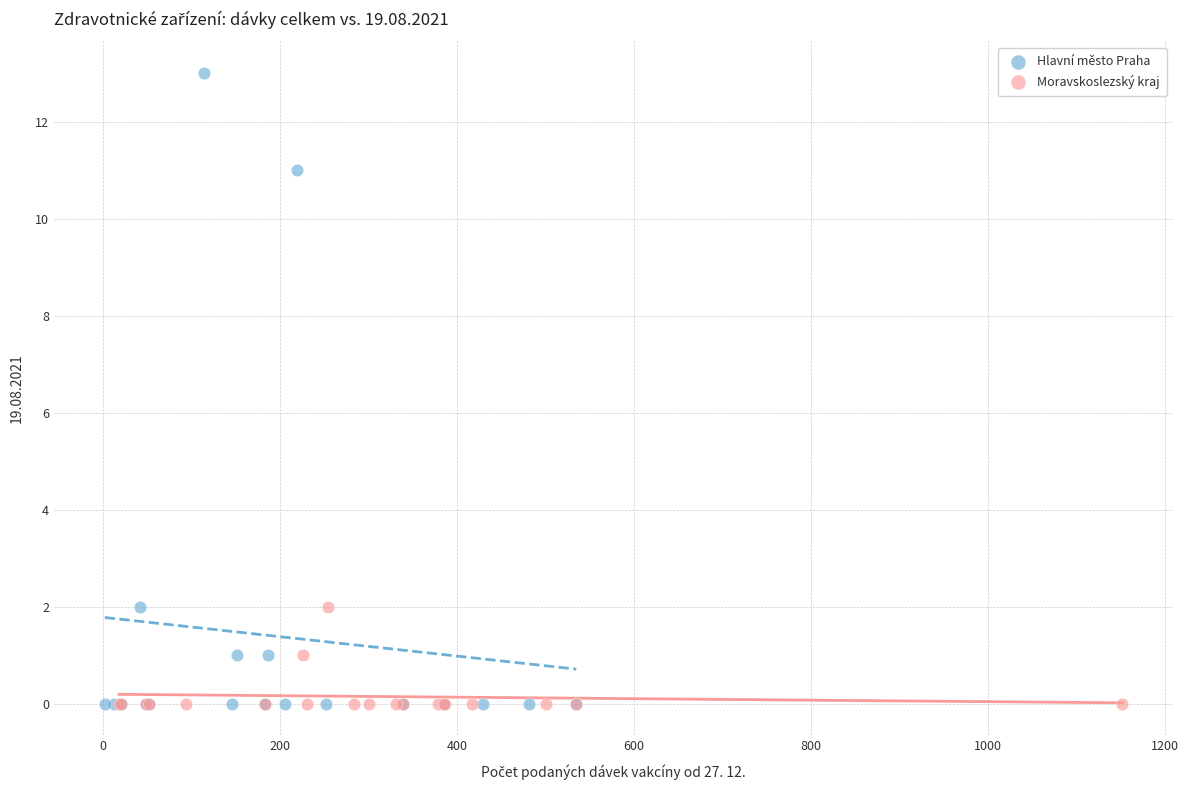

Which series has the widest spread of Y values?

Hlavní město Praha